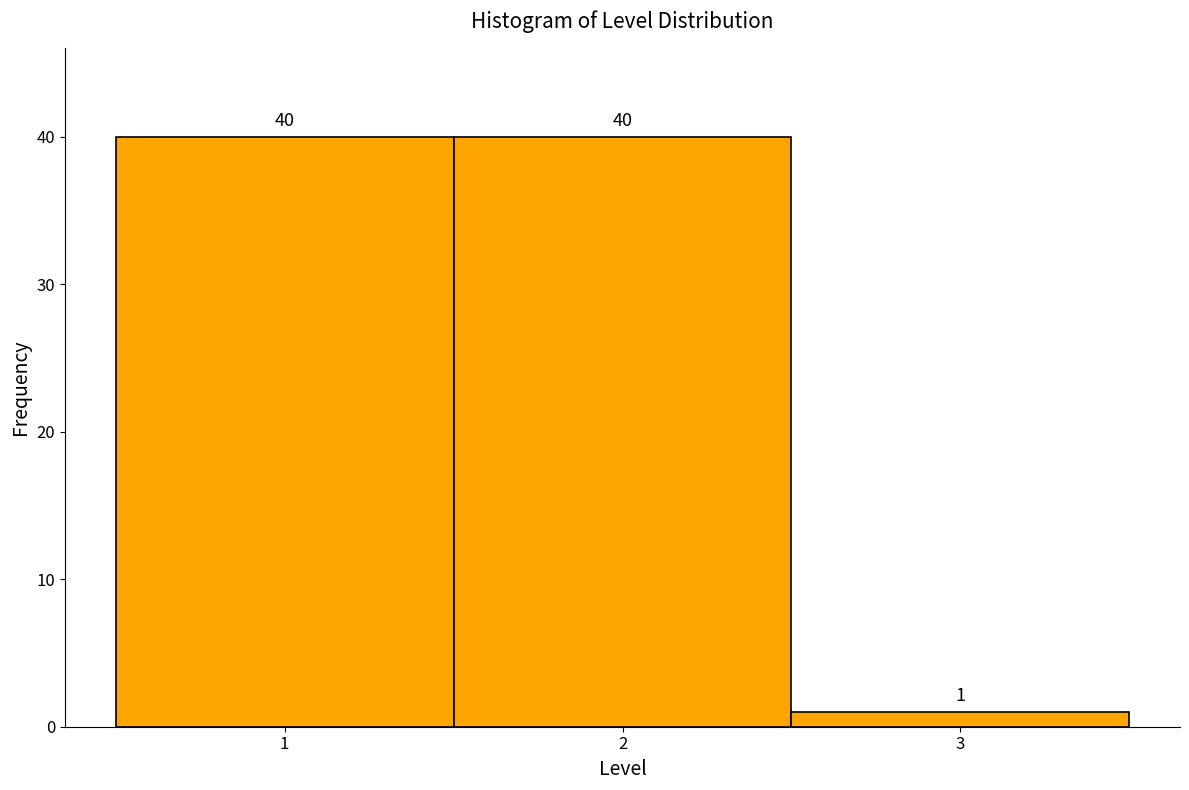

Reading left to right, list every bar in this chart as the range it spans on the x-axis followed by its height.

0.5 to 1.5: 40
1.5 to 2.5: 40
2.5 to 3.5: 1